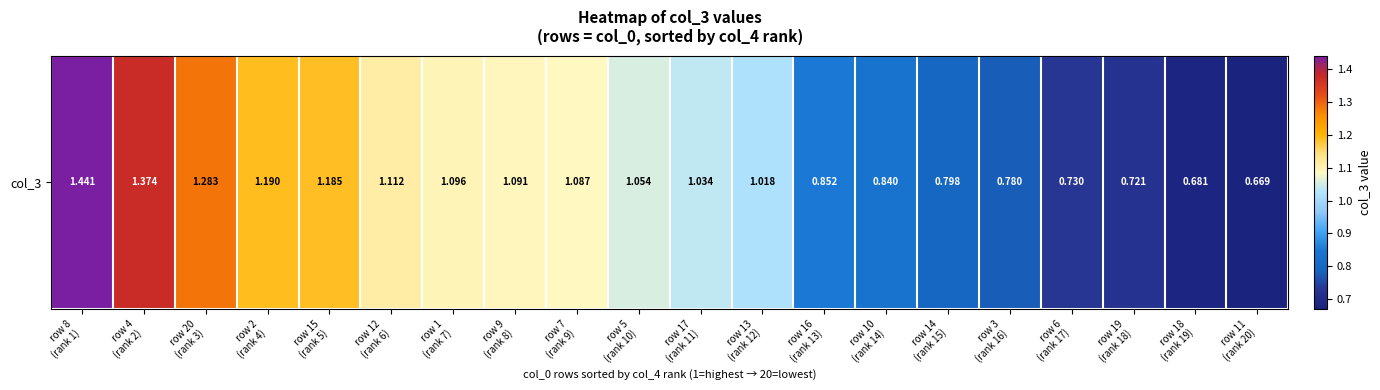

Reading left to right, what are all the values shown in this chart?

1.4	1.4	1.3	1.2	1.2	1.1	1.1	1.1	1.1	1.1	1.0	1.0	0.9	0.8	0.8	0.8	0.7	0.7	0.7	0.7